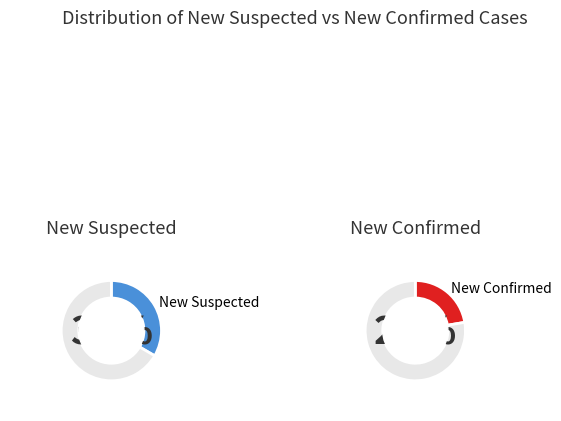

Which series has the largest range (max minus min)?

new_susp